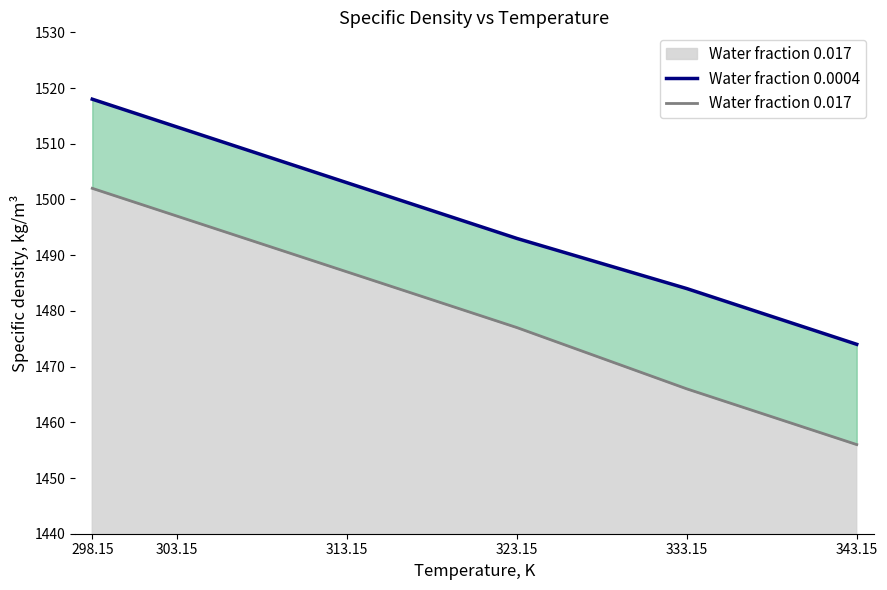

True or false: Water fraction 0.017 has more than 1 points higher than both neighbors.

False